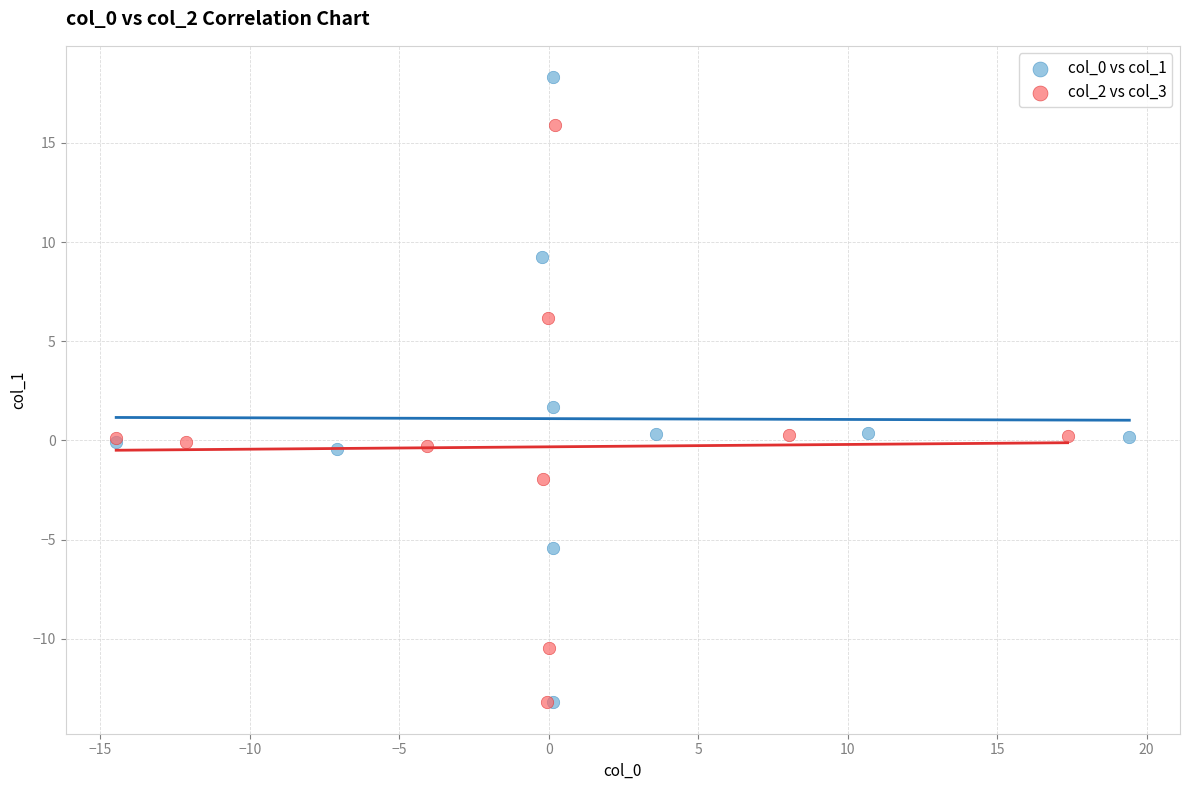

Which series has the largest Y range (max minus min)?

col_0 vs col_1